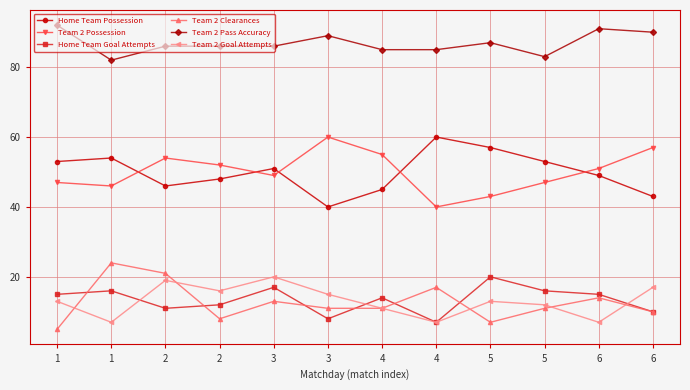

What is the sum of all Team 2 Goal Attempts values?

157